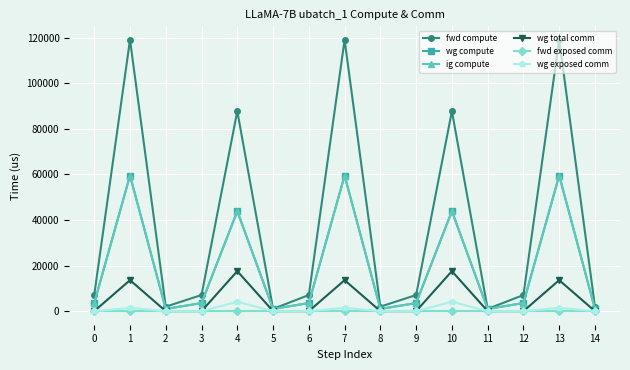

True or false: wg exposed comm and ig compute cross at least once.

False